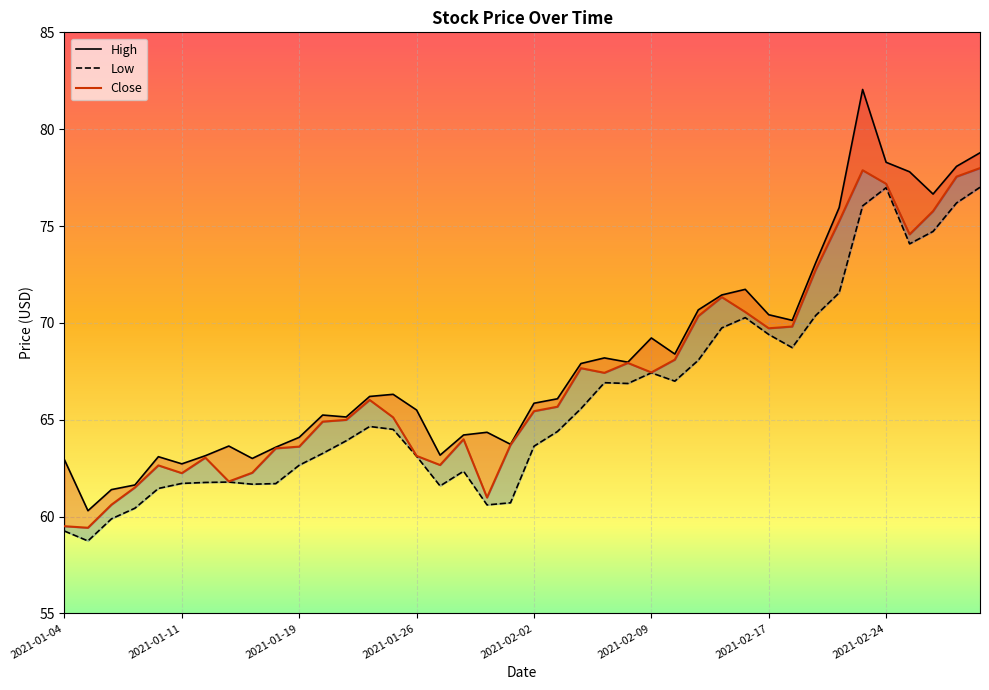

What is the greatest value displayed?

82.0